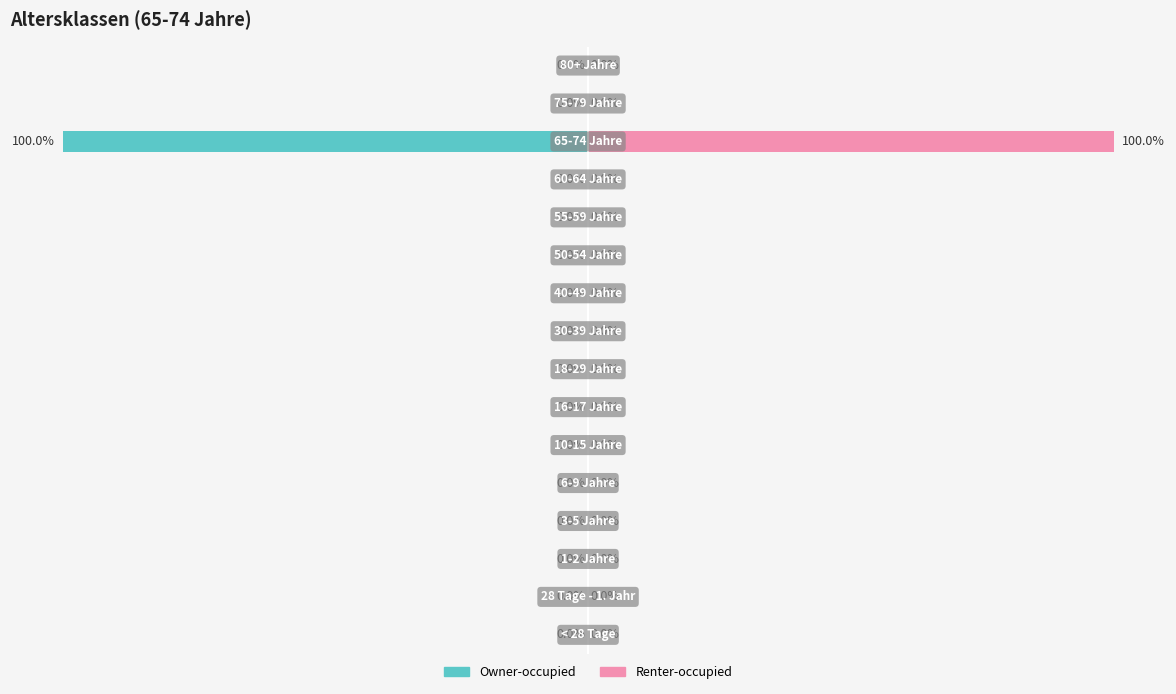

Is the value of Renter-occupied at 14 greater than the value of Owner-occupied at 7?

No